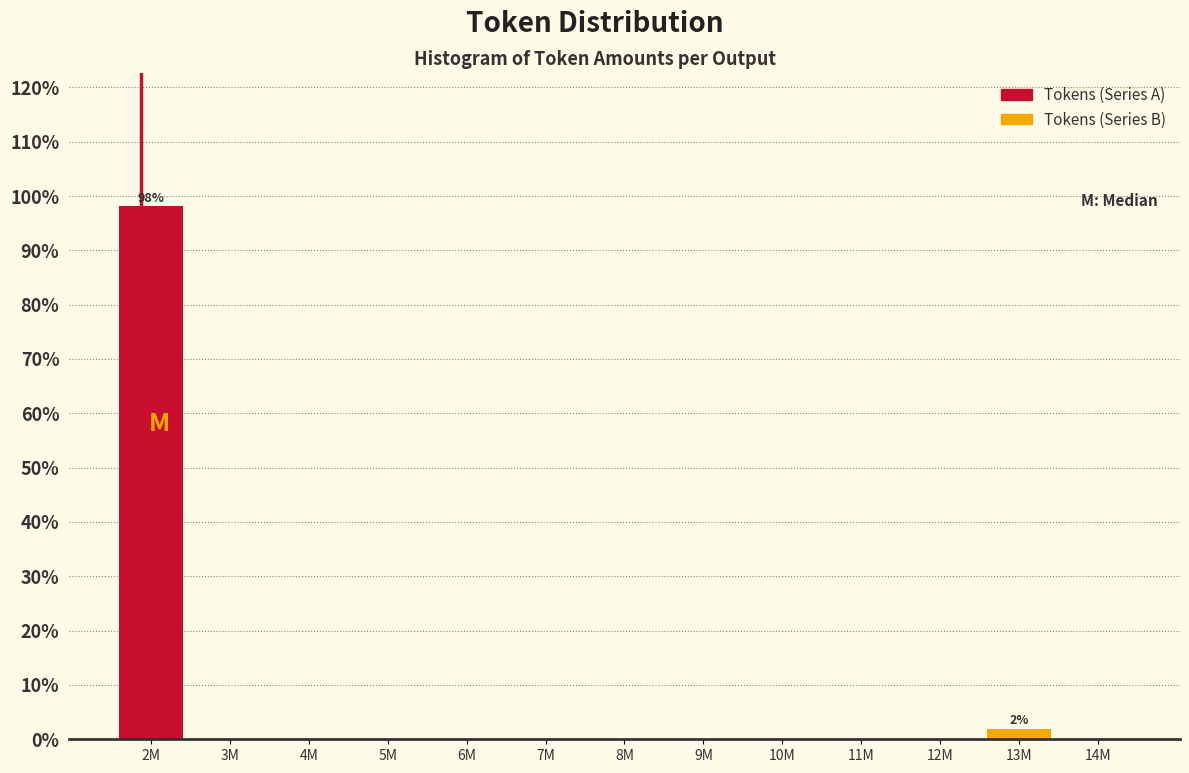

Reading right to left, extract all data points from this chart.

14M=0.0	13M=1.9	12M=0.0	11M=0.0	10M=0.0	9M=0.0	8M=0.0	7M=0.0	6M=0.0	5M=0.0	4M=0.0	3M=0.0	2M=98.1